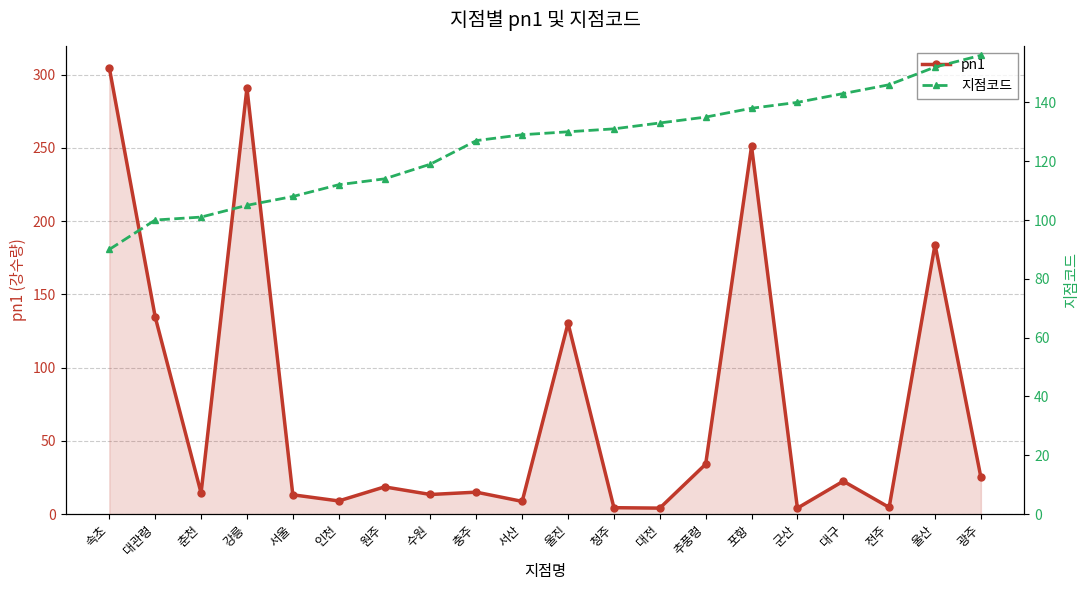

Where is 지점코드 nearest to the value 123?

수원